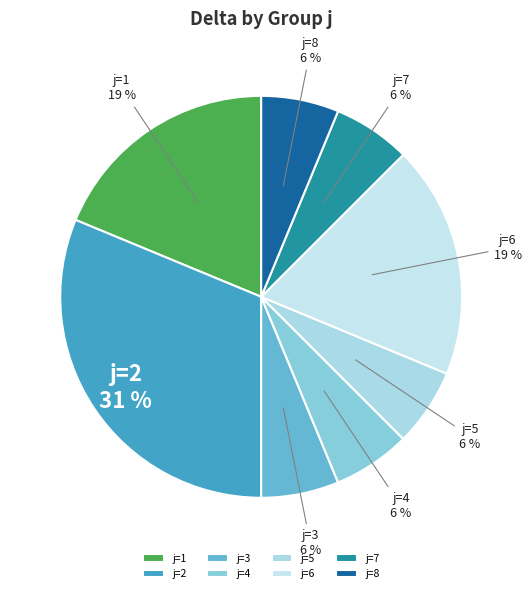

Which slice is the largest?

j=2